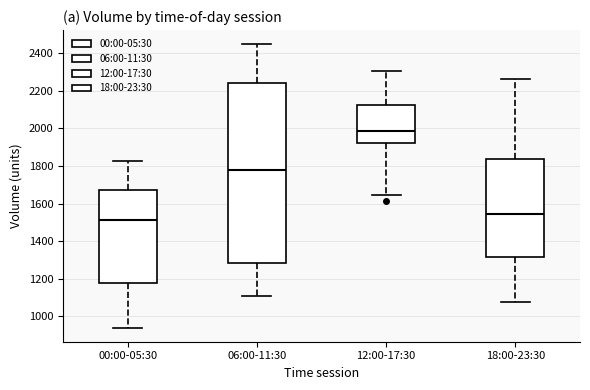

Which box's median line is the highest?

12:00-17:30